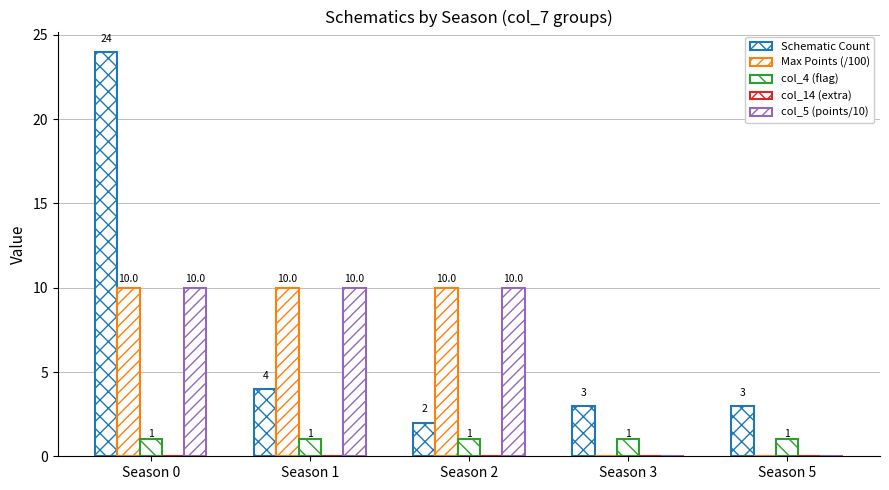

Reading left to right, list all the values displayed in this chart.

Schematic Count: Season 0=24	Season 1=4	Season 2=2	Season 3=3	Season 5=3
Max Points (/100): Season 0=10	Season 1=10	Season 2=10	Season 3=0	Season 5=0
col_4 (flag): Season 0=1	Season 1=1	Season 2=1	Season 3=1	Season 5=1
col_14 (extra): Season 0=0	Season 1=0	Season 2=0	Season 3=0	Season 5=0
col_5 (points/10): Season 0=10	Season 1=10	Season 2=10	Season 3=0	Season 5=0